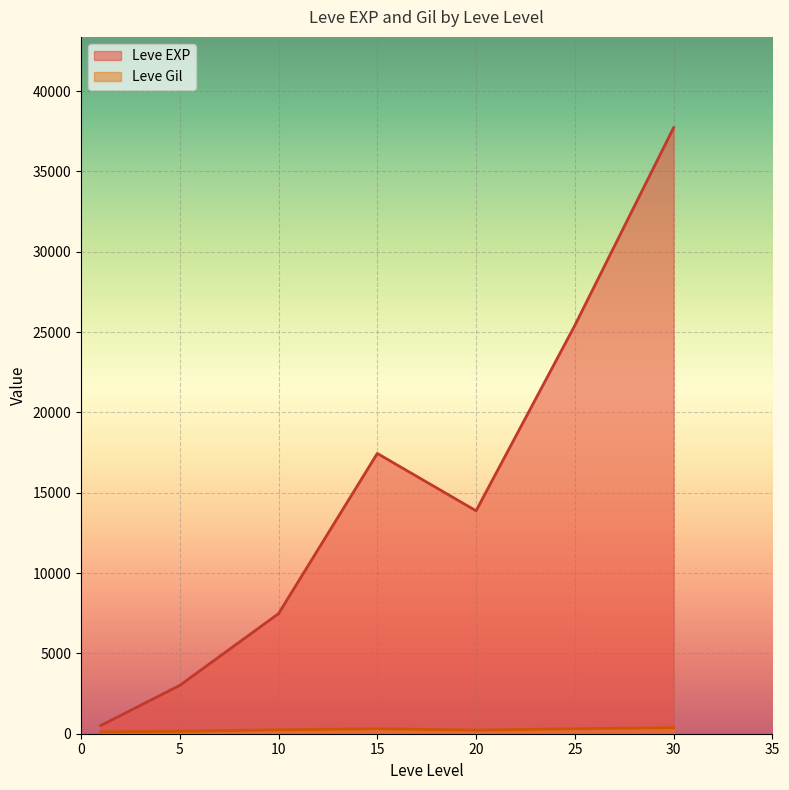

Which series ends up on top after the final intersection of Leve EXP and Leve Gil?

Leve EXP